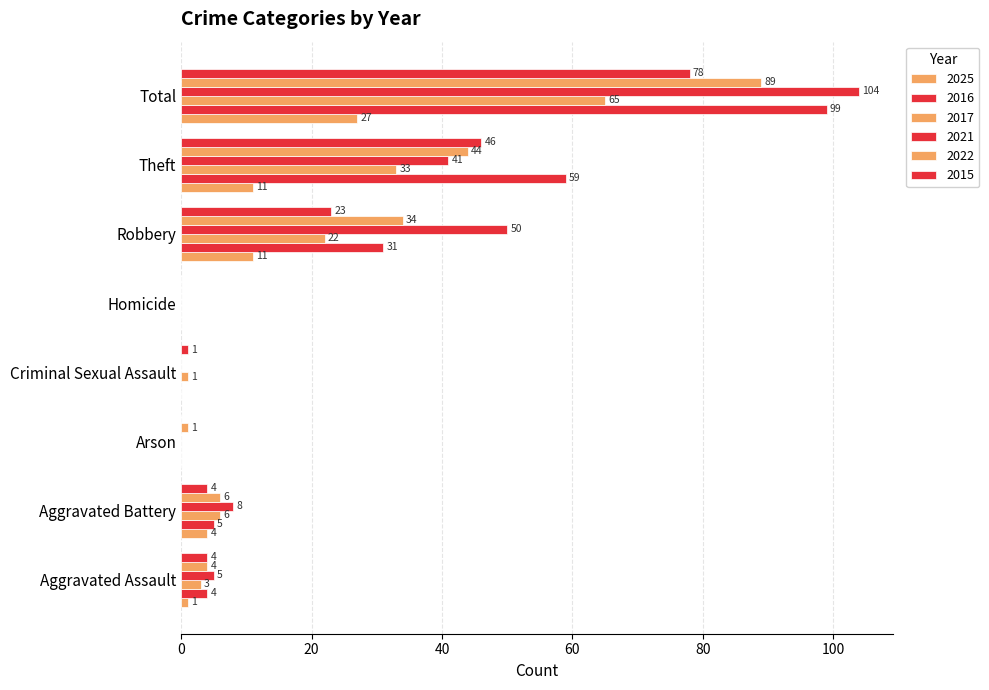

Rank the series at Criminal Sexual Assault from lowest to highest value.

2025, 2016, 2021, 2022, 2017, 2015